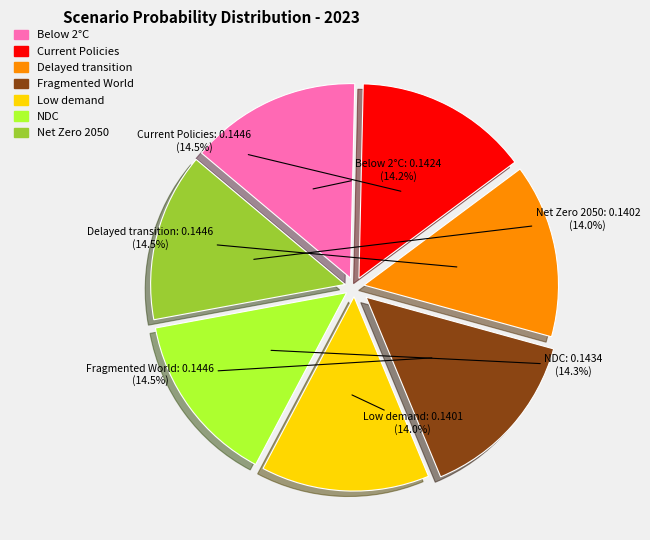

Is there any slice that represents more than half of the pie?

No